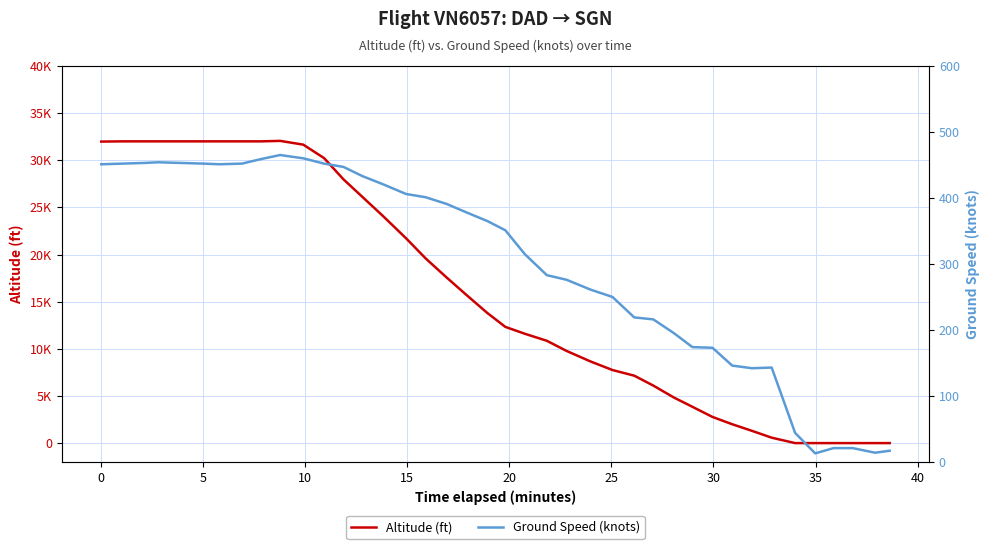

How many times do Ground Speed (knots) and Altitude (ft) cross each other?

1